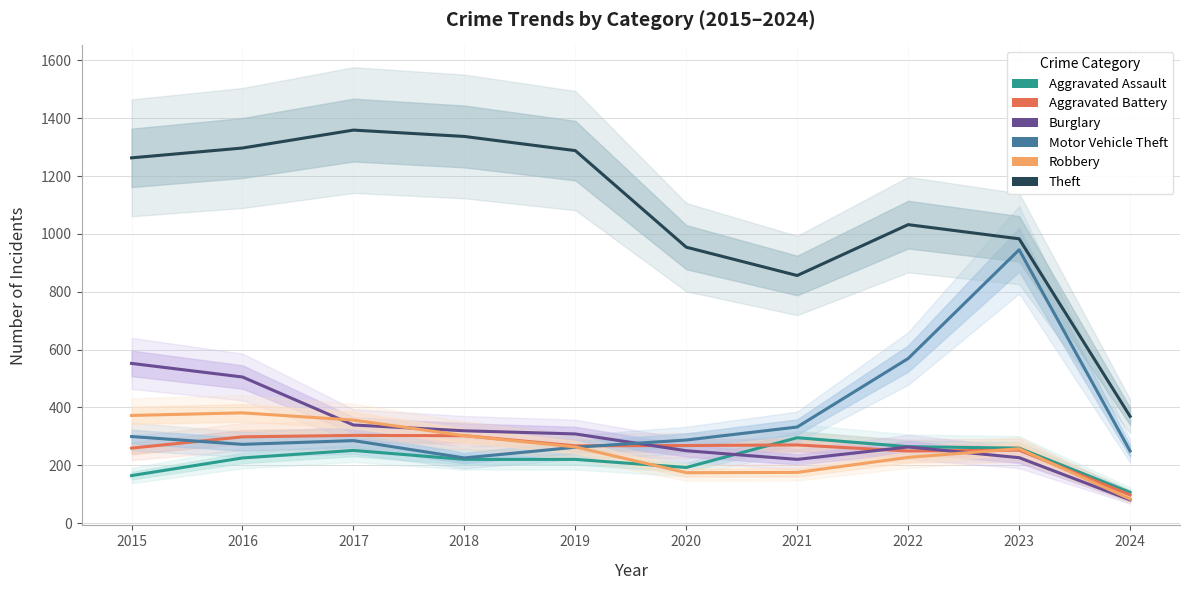

Read the Burglary value at 2022, to the nearest 10.

260